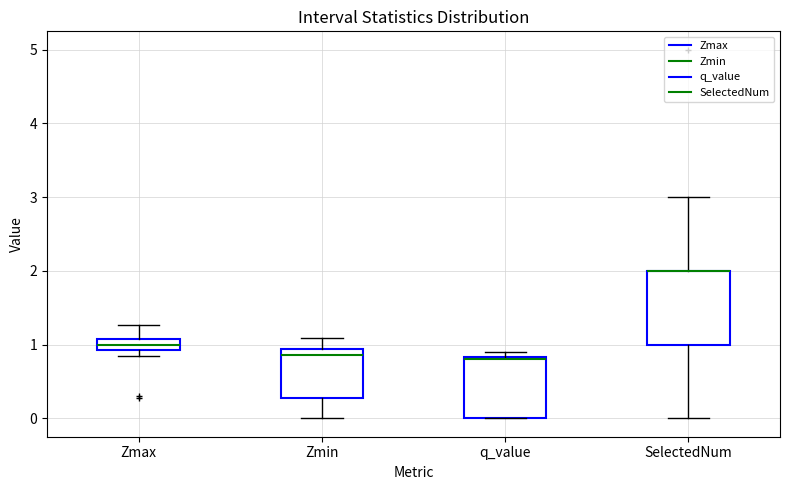

Where does the upper whisker of the box for SelectedNum end on the y-axis? The values are not printed on the chart, so give them approximately, as read against the axis.

3.0